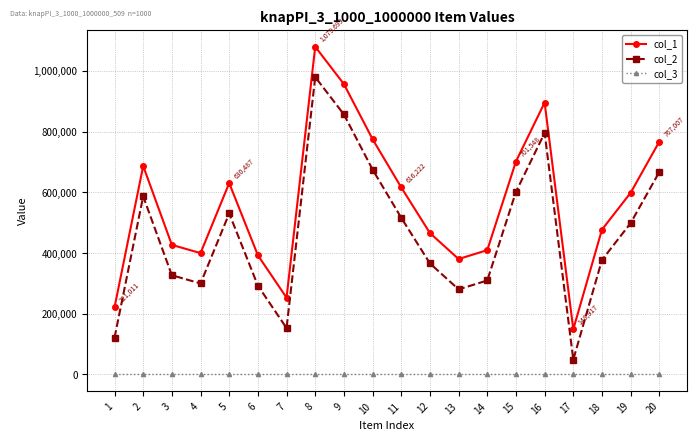

What is the greatest value displayed?

1079699